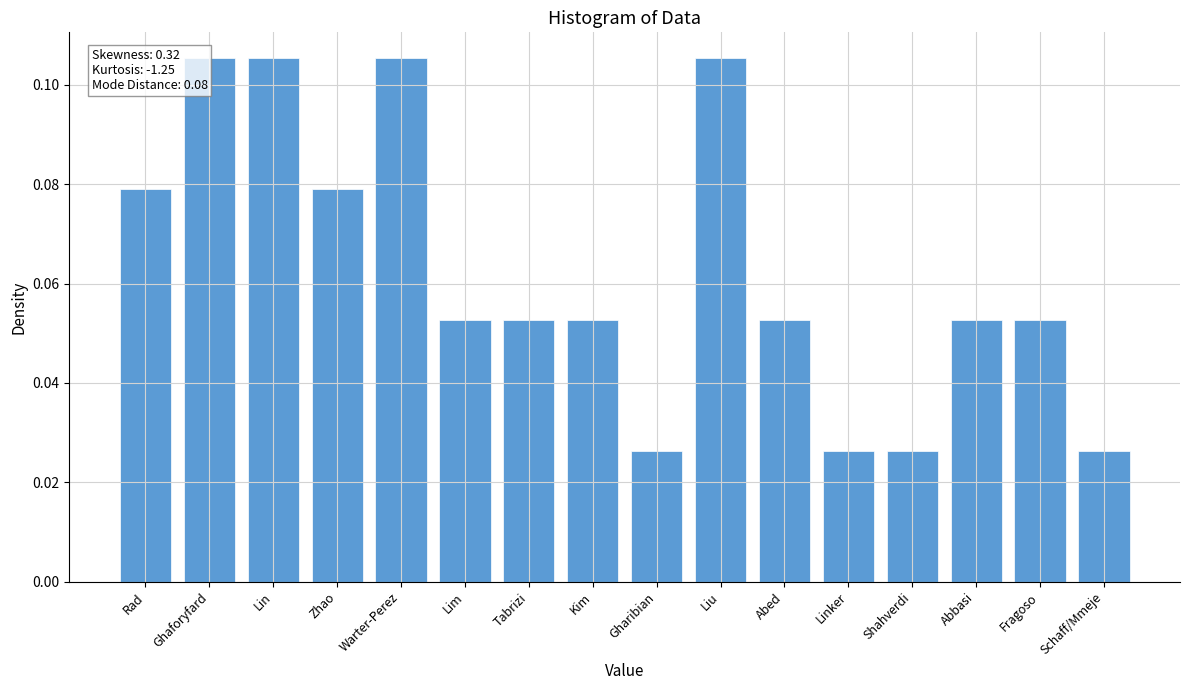

What is the sum of all values?

1.0